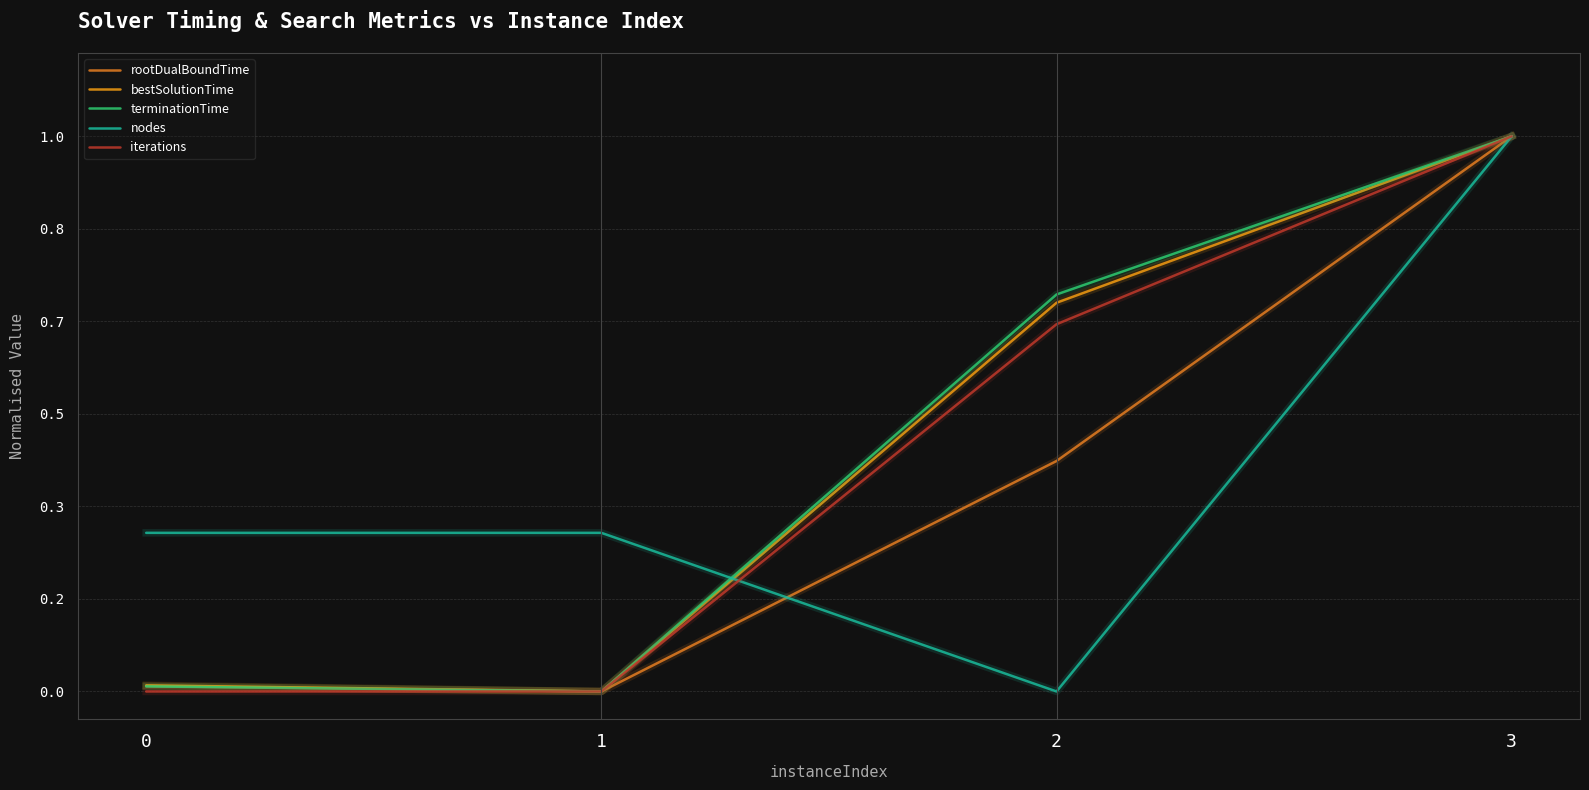

True or false: iterations and terminationTime intersect in this chart.

False